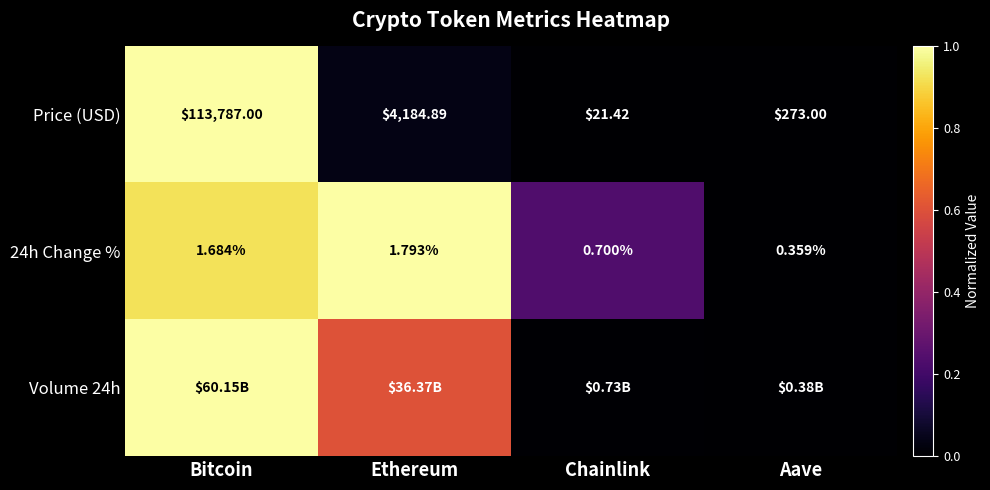

Which category has the highest value in the Price (USD) series?

Bitcoin